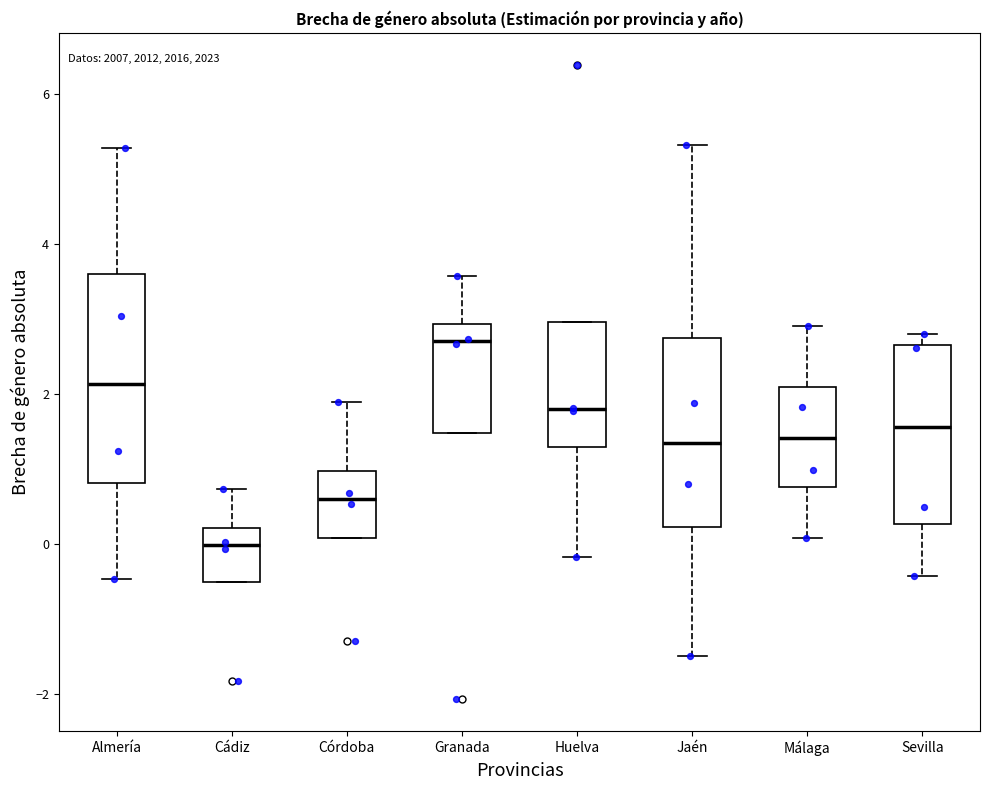

Which box's median line is the highest?

Granada